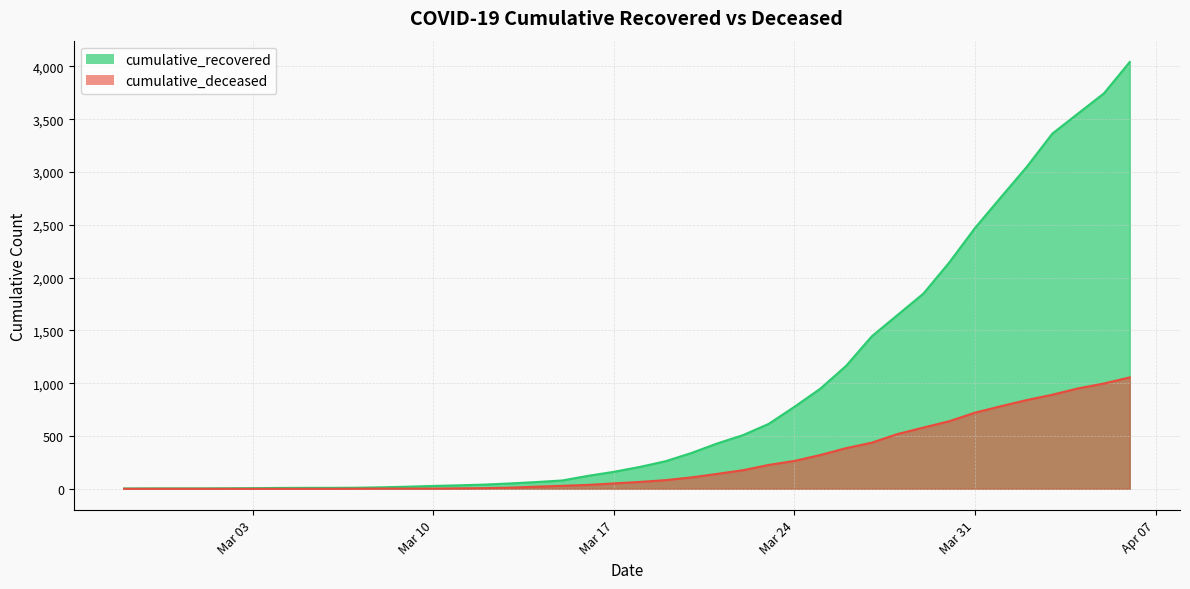

Which category has the lowest value in the cumulative_deceased series?

2020-02-27